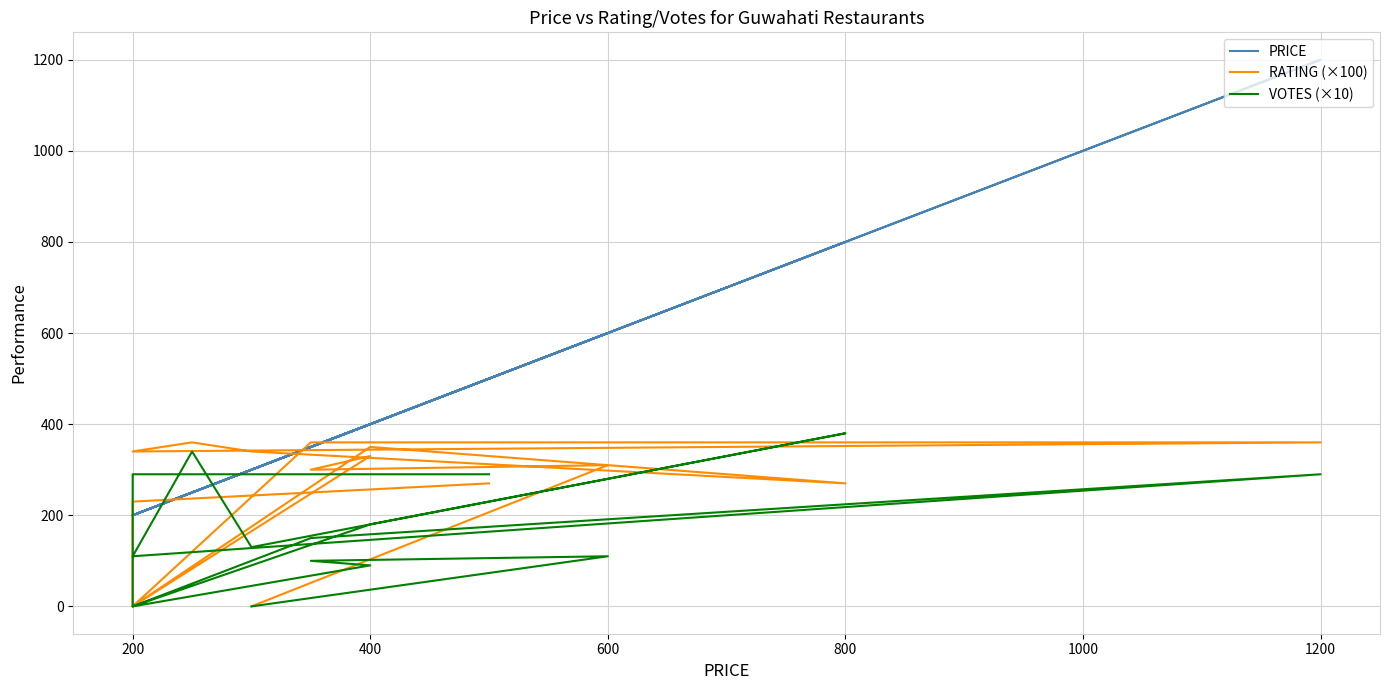

At which label does PRICE reach its minimum?

200